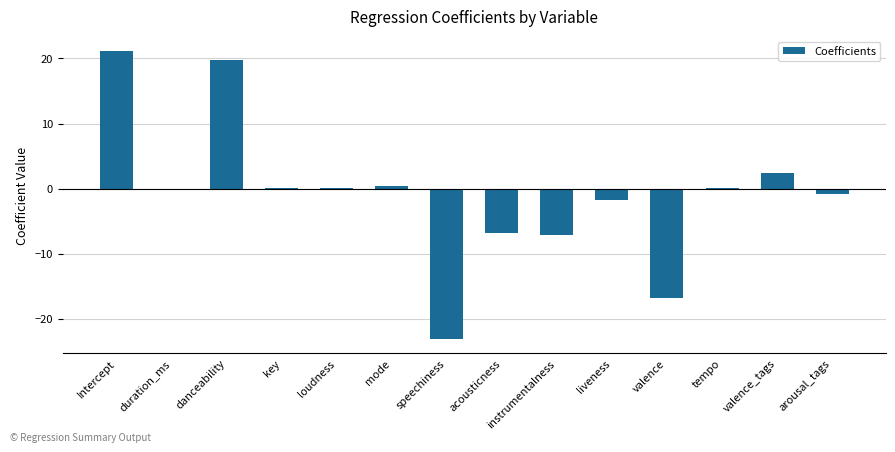

How many distinct data groups are displayed?

1